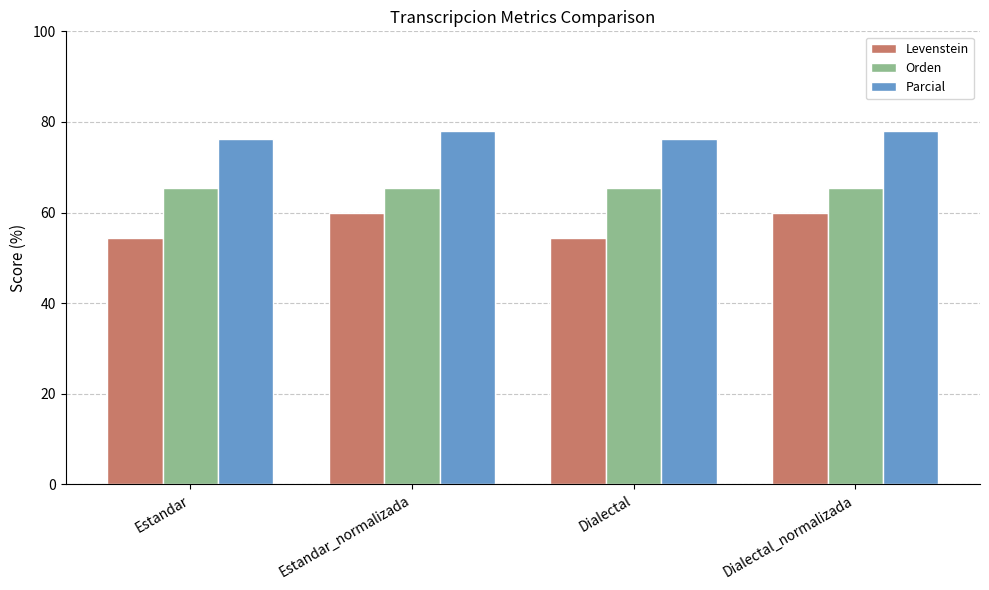

True or false: Parcial has a value of 53.6 at Estandar_normalizada.

False